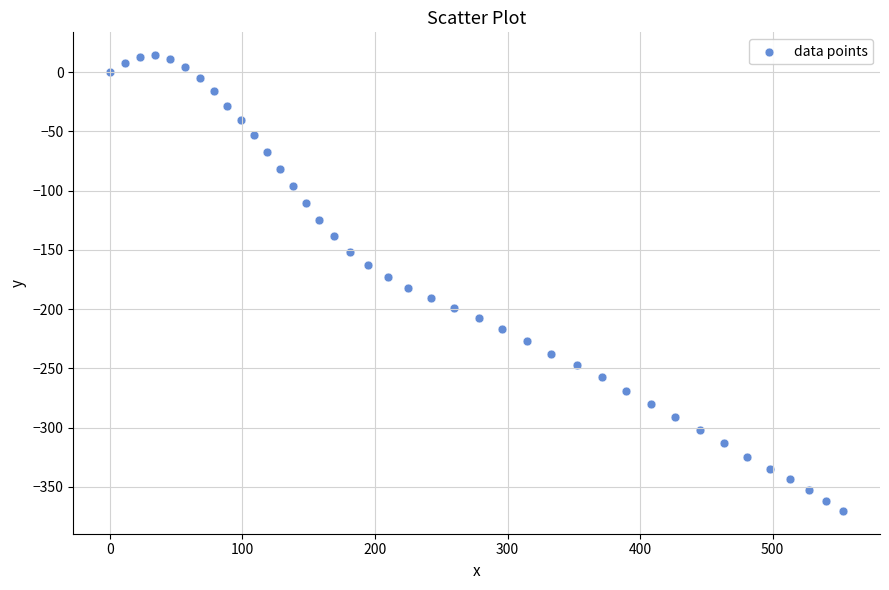

What is the range of X values (max minus min)?

553.3